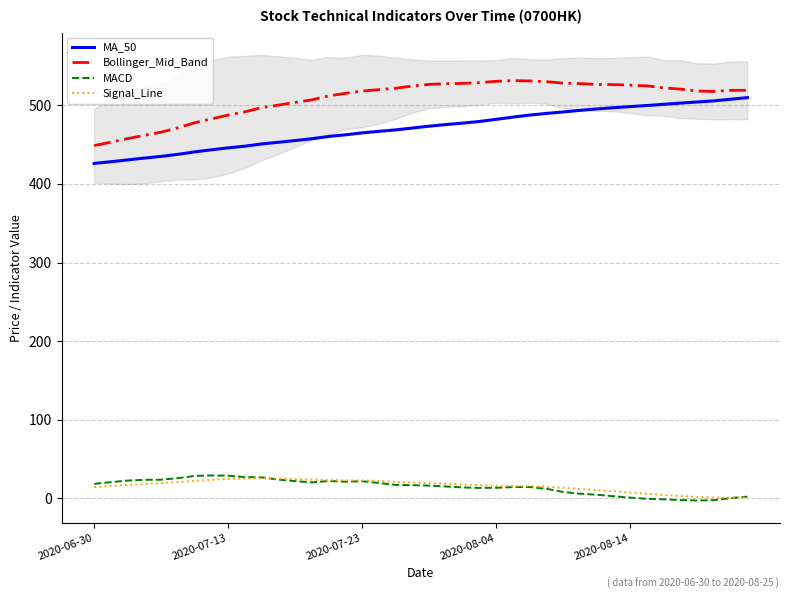

Is it true that Signal_Line equals 4.5 at 30?

False